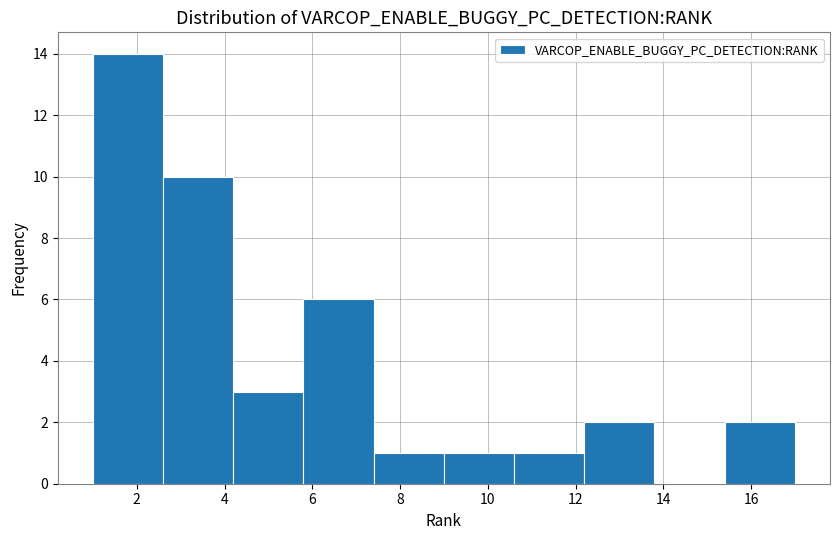

Over which range of the x-axis is the bar tallest?

1.0 to 2.6